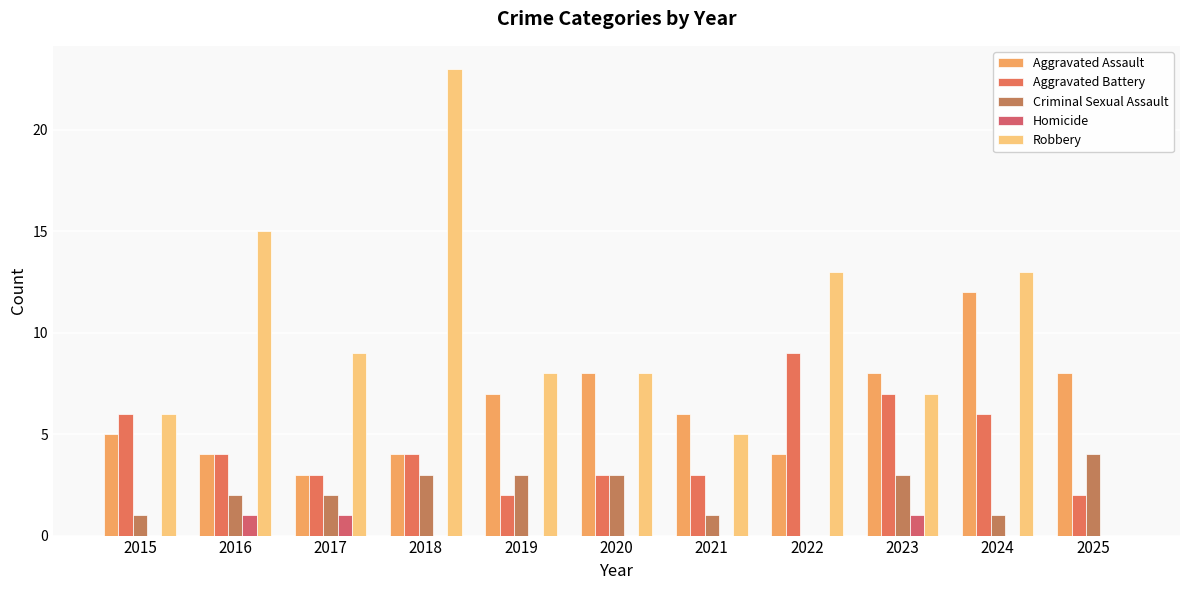

What is the value of the Robbery bar at the 10th from the left?

13